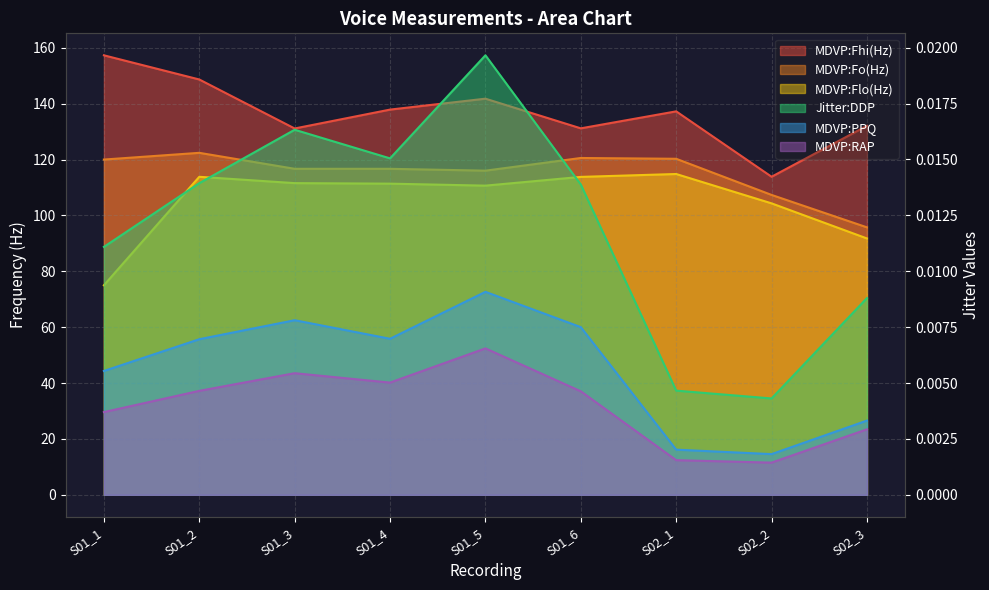

Reading left to right, transcribe all the data shown in this chart.

MDVP:Fo(Hz): S01_1=120.0	S01_2=122.4	S01_3=116.7	S01_4=116.7	S01_5=116.0	S01_6=120.6	S02_1=120.3	S02_2=107.3	S02_3=95.7
MDVP:Fhi(Hz): S01_1=157.3	S01_2=148.7	S01_3=131.1	S01_4=137.9	S01_5=141.8	S01_6=131.2	S02_1=137.2	S02_2=113.8	S02_3=132.1
MDVP:Flo(Hz): S01_1=75.0	S01_2=113.8	S01_3=111.6	S01_4=111.4	S01_5=110.7	S01_6=113.8	S02_1=114.8	S02_2=104.3	S02_3=91.8
MDVP:RAP: S01_1=0.0	S01_2=0.0	S01_3=0.0	S01_4=0.0	S01_5=0.0	S01_6=0.0	S02_1=0.0	S02_2=0.0	S02_3=0.0
MDVP:PPQ: S01_1=0.0	S01_2=0.0	S01_3=0.0	S01_4=0.0	S01_5=0.0	S01_6=0.0	S02_1=0.0	S02_2=0.0	S02_3=0.0
Jitter:DDP: S01_1=0.0	S01_2=0.0	S01_3=0.0	S01_4=0.0	S01_5=0.0	S01_6=0.0	S02_1=0.0	S02_2=0.0	S02_3=0.0